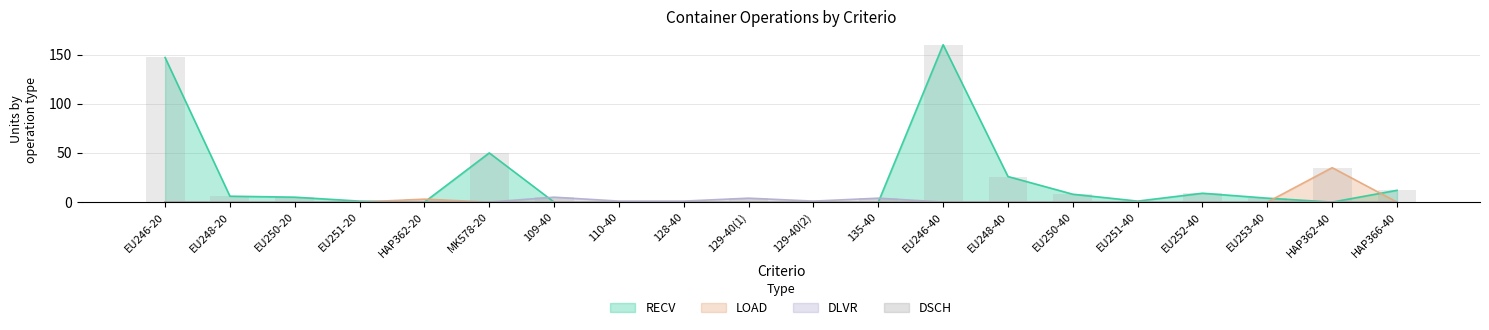

What is the approximate value of RECV at EU251-20?

1